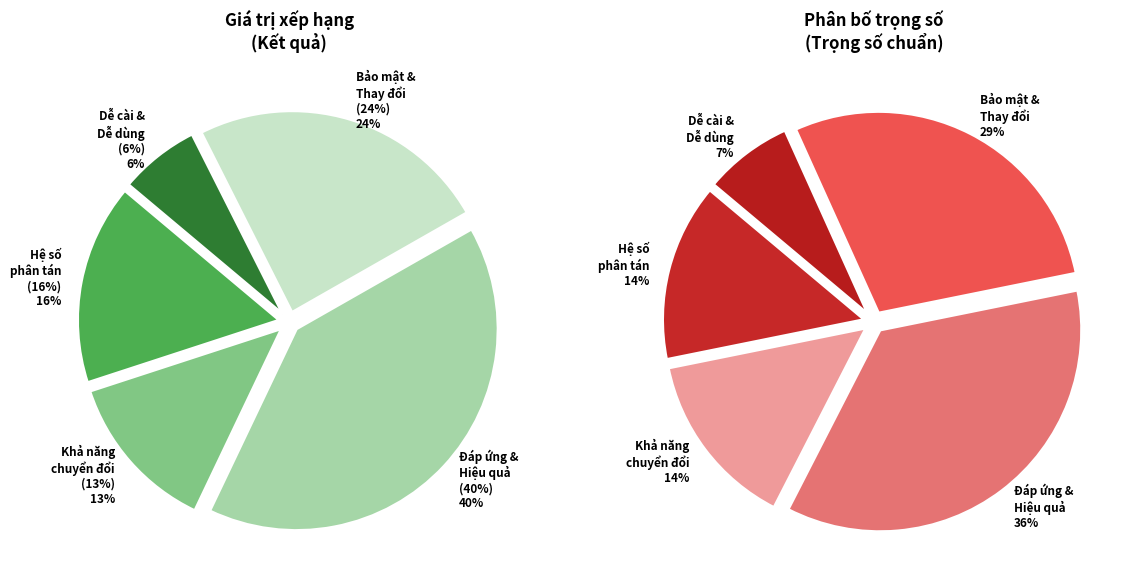

Is there a majority slice in this chart?

No